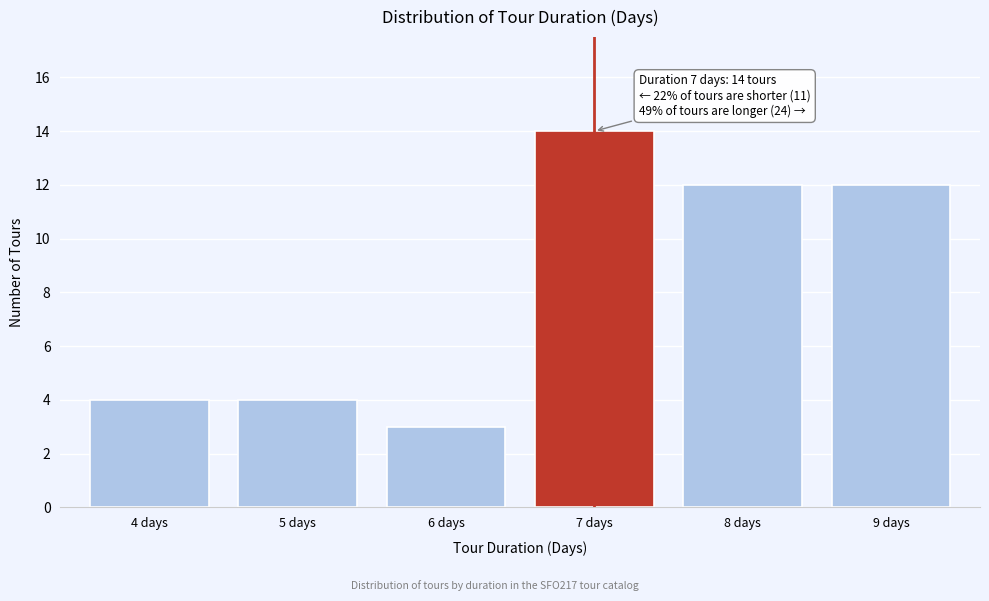

Reading left to right, list all the values displayed in this chart.

4	4	3	14	12	12